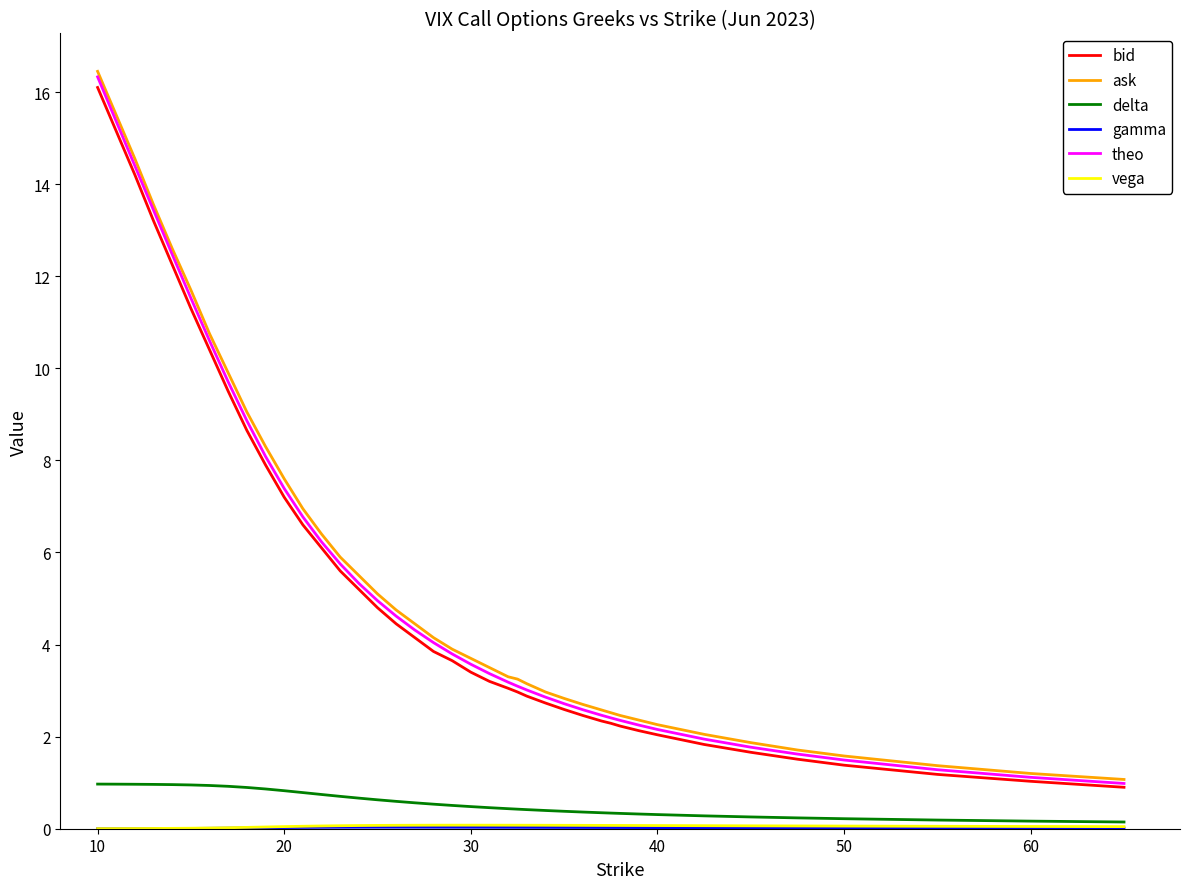

Count the number of categories in the chart.

40